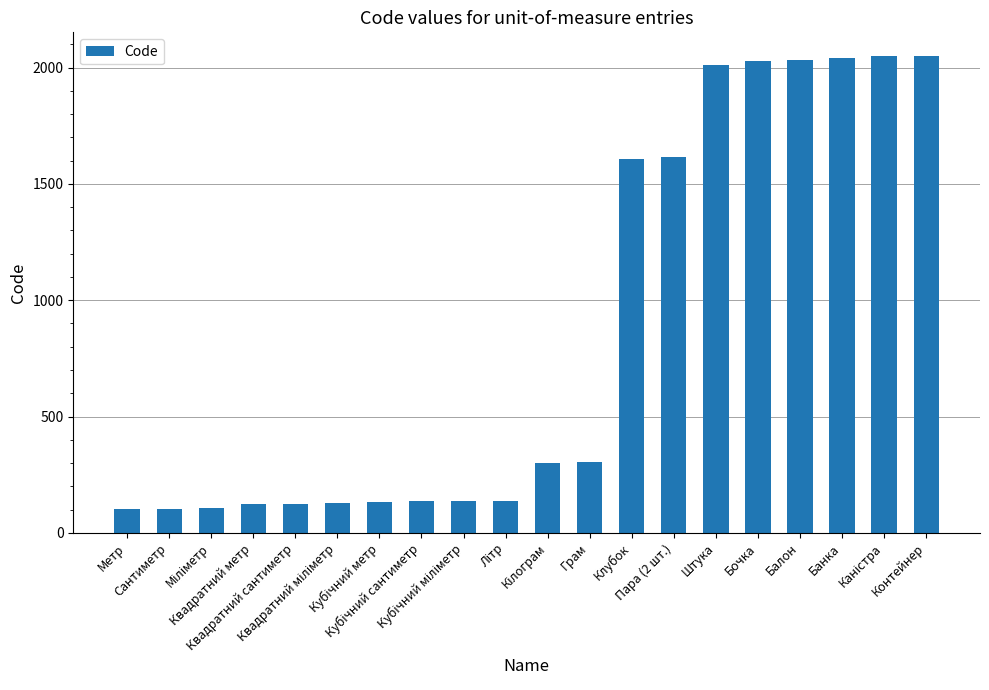

What is the greatest value displayed?

2049